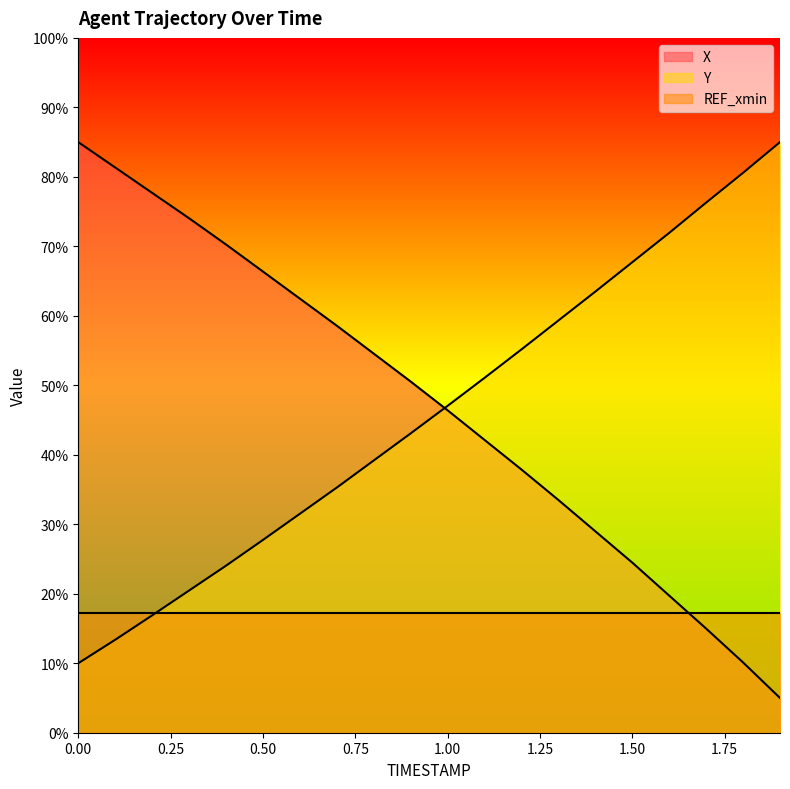

At which label does Y first exceed 47?

1.00